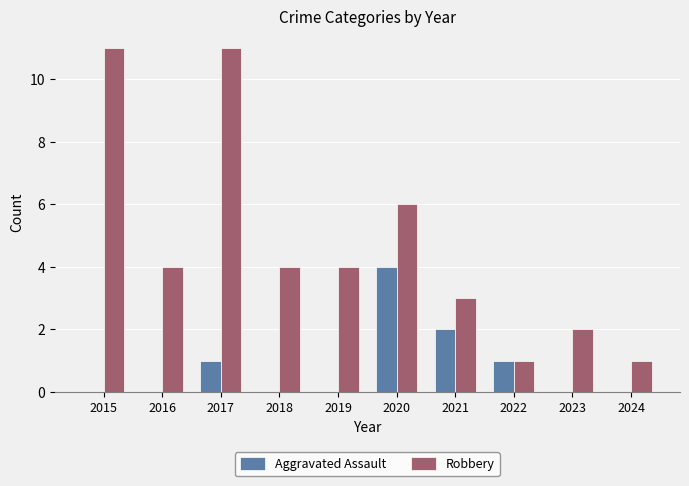

Are the bars horizontal?

No